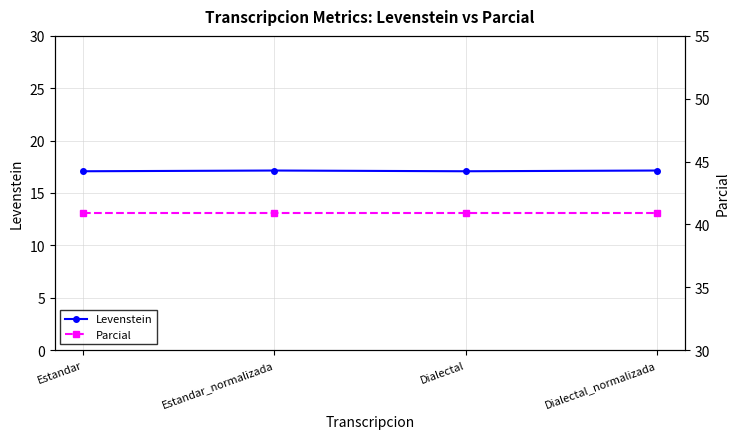

What is the label of the 3rd point from the right?

Estandar_normalizada